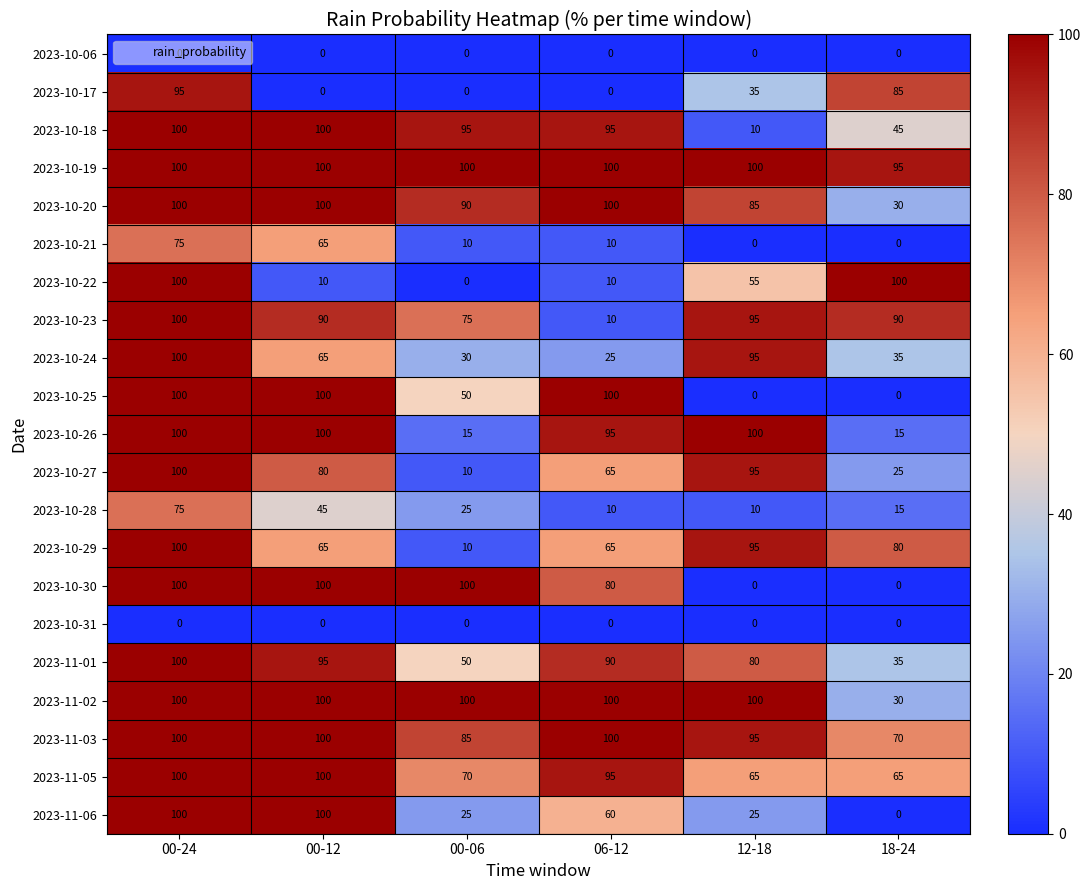

What is the lowest value of the 2023-10-19 series?

95